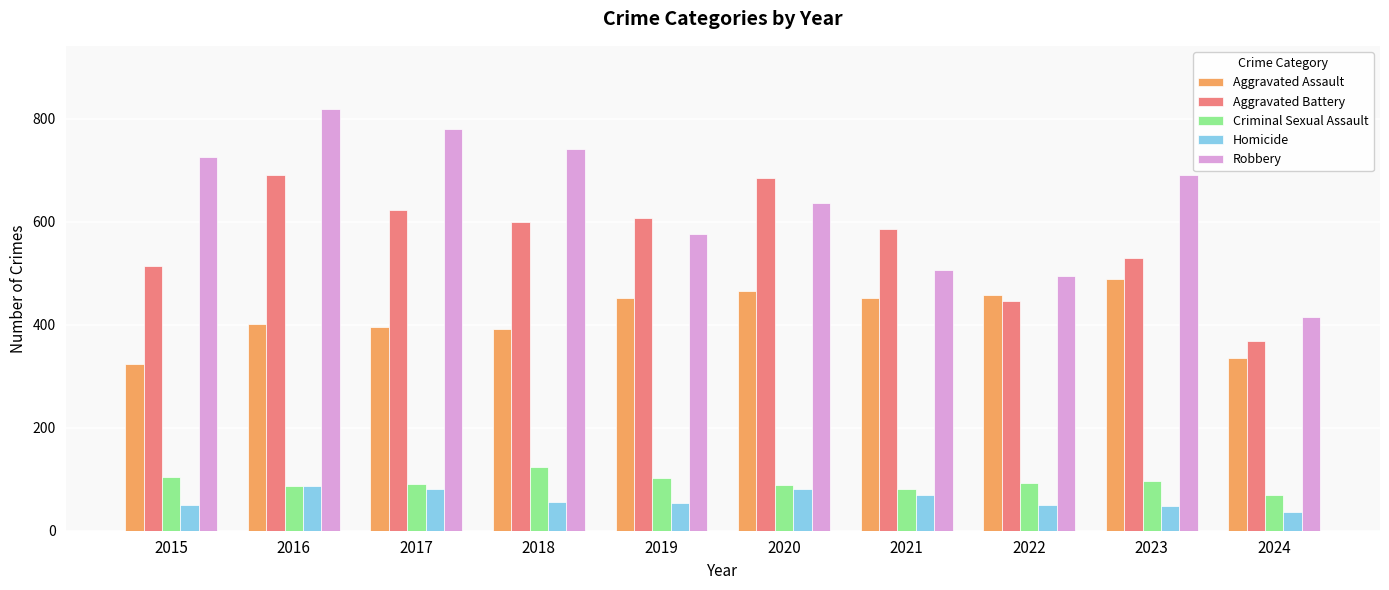

How many bars are there in total?

50